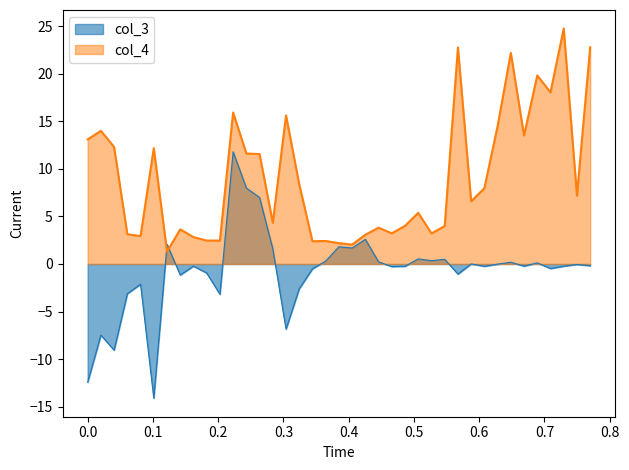

At which label does col_3 first exceed 0?

7